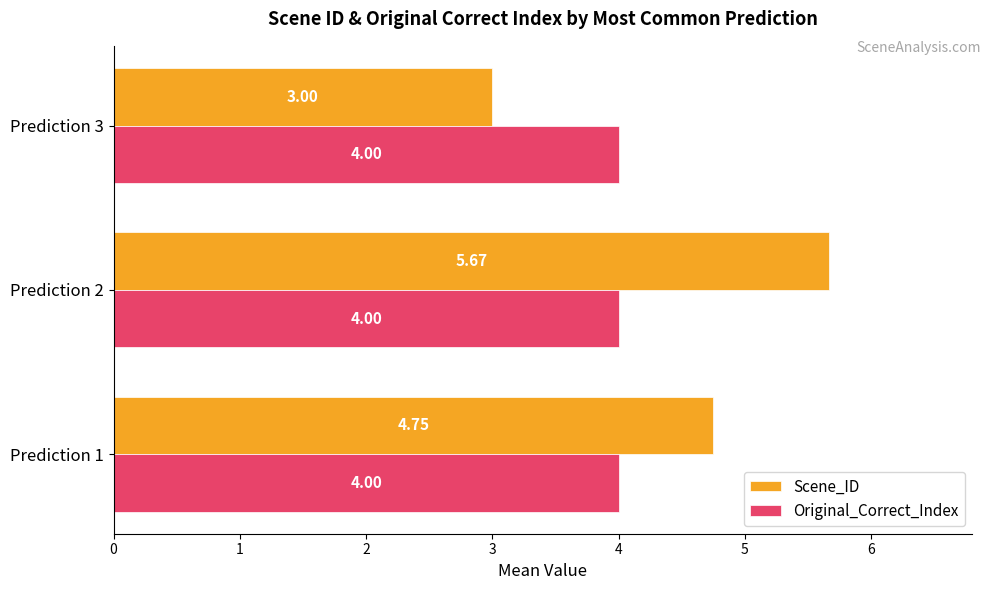

List the series in order of their overall mean, highest first.

Scene_ID, Original_Correct_Index